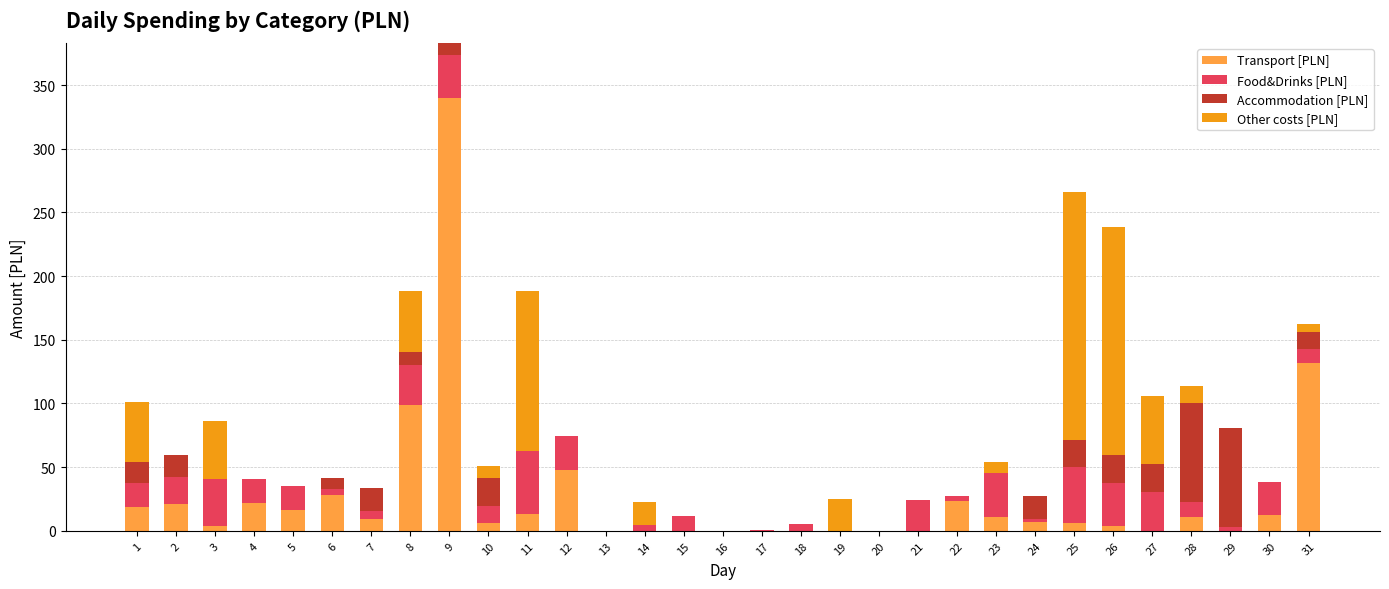

Are the bars horizontal?

No